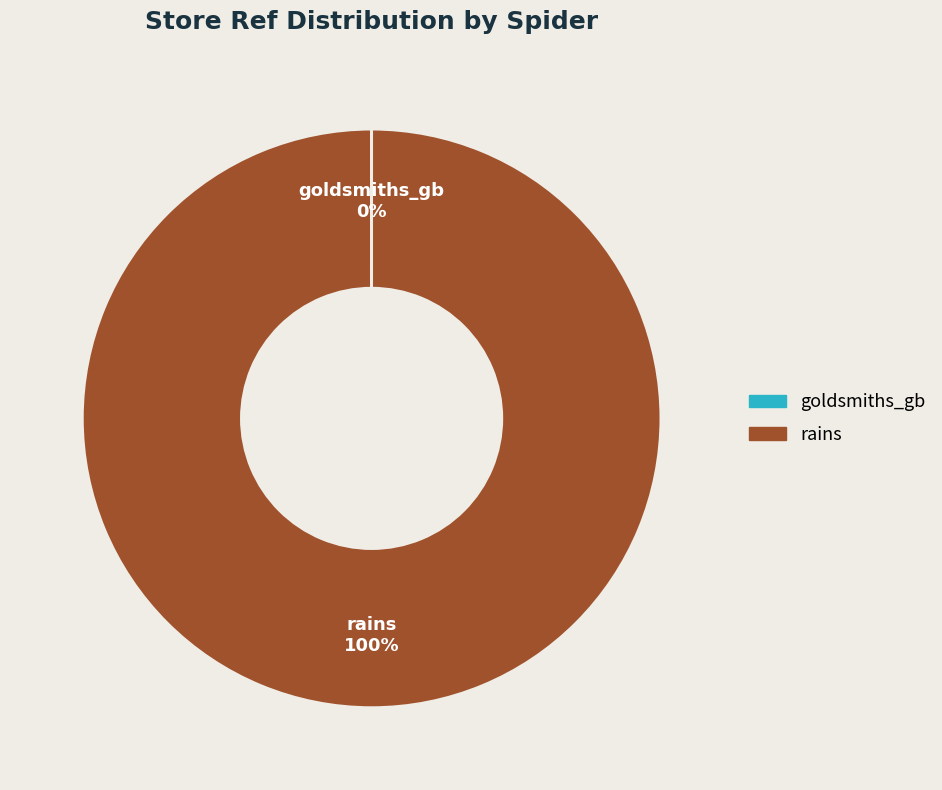

Which slice is the largest?

rains